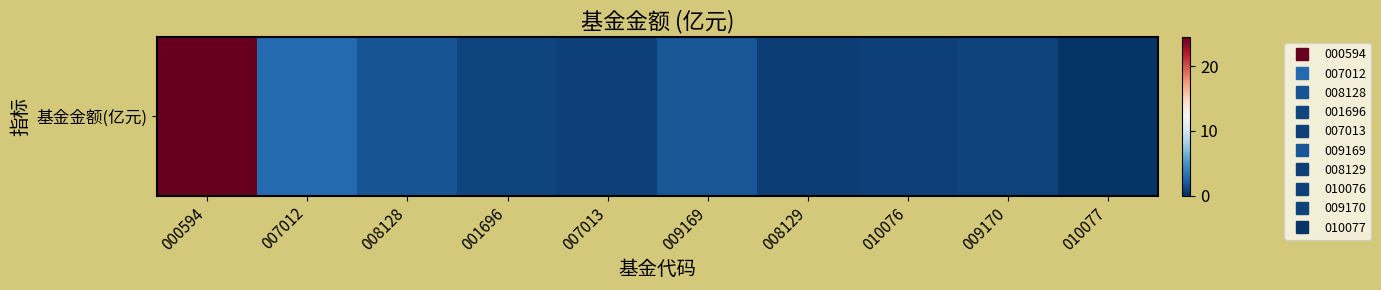

What is the maximum value shown in the chart?

24.5